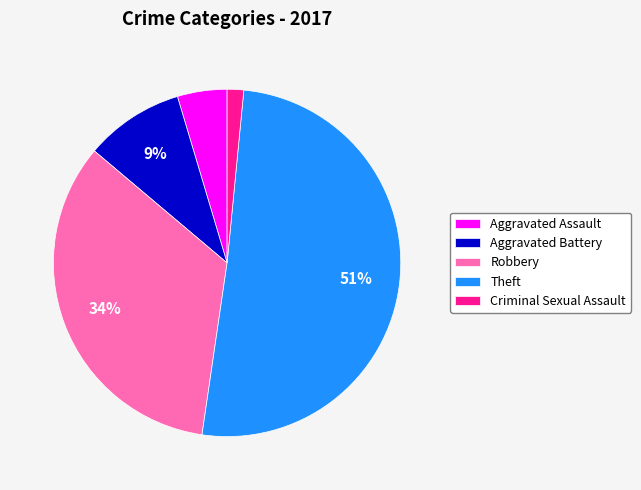

Which category has the smallest portion of the pie?

Criminal Sexual Assault